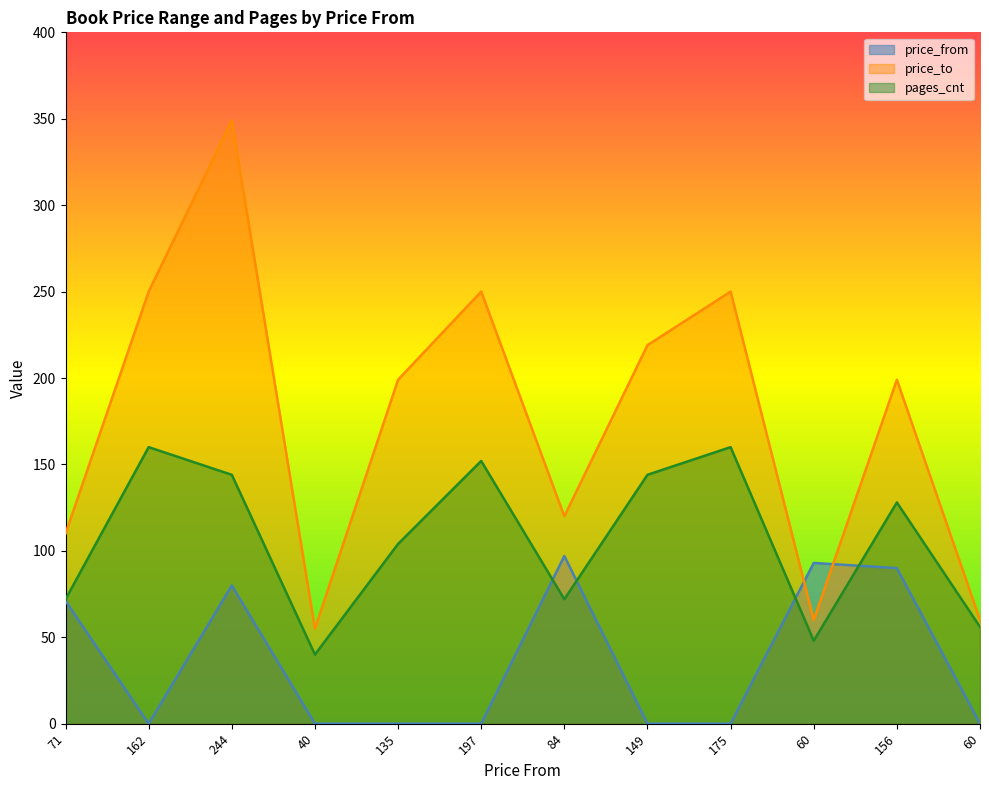

What is the difference between the highest and lowest values at 84?

48